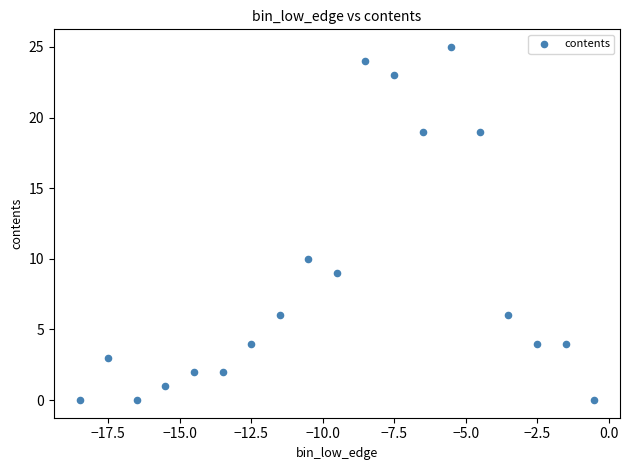

What Y value in the scatter plot is closest to 12?

10